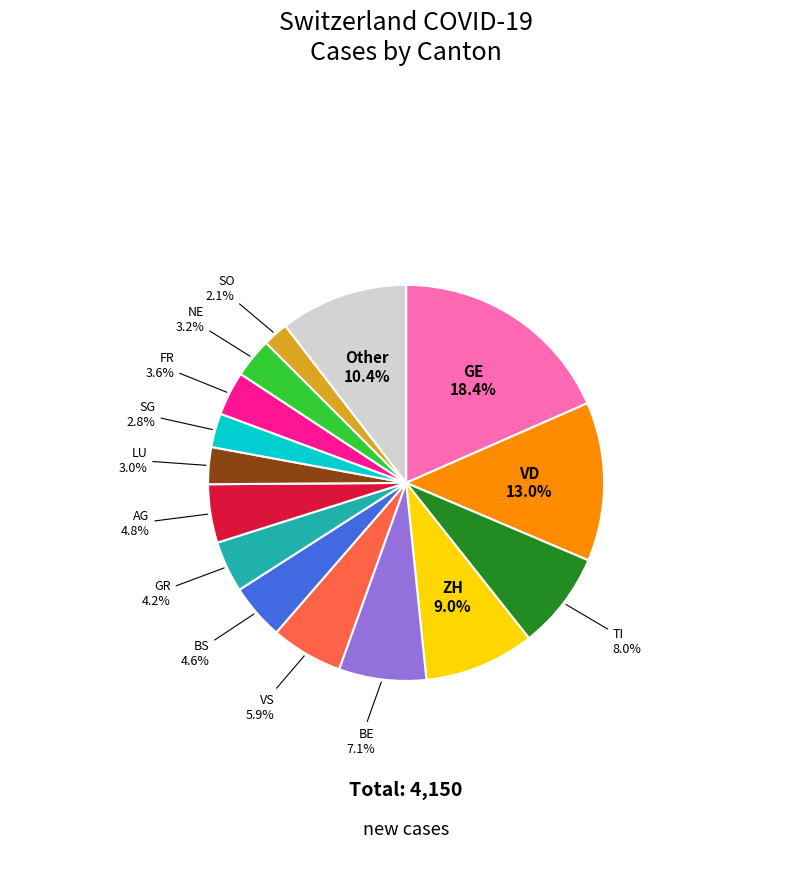

Does any single category account for the majority?

No